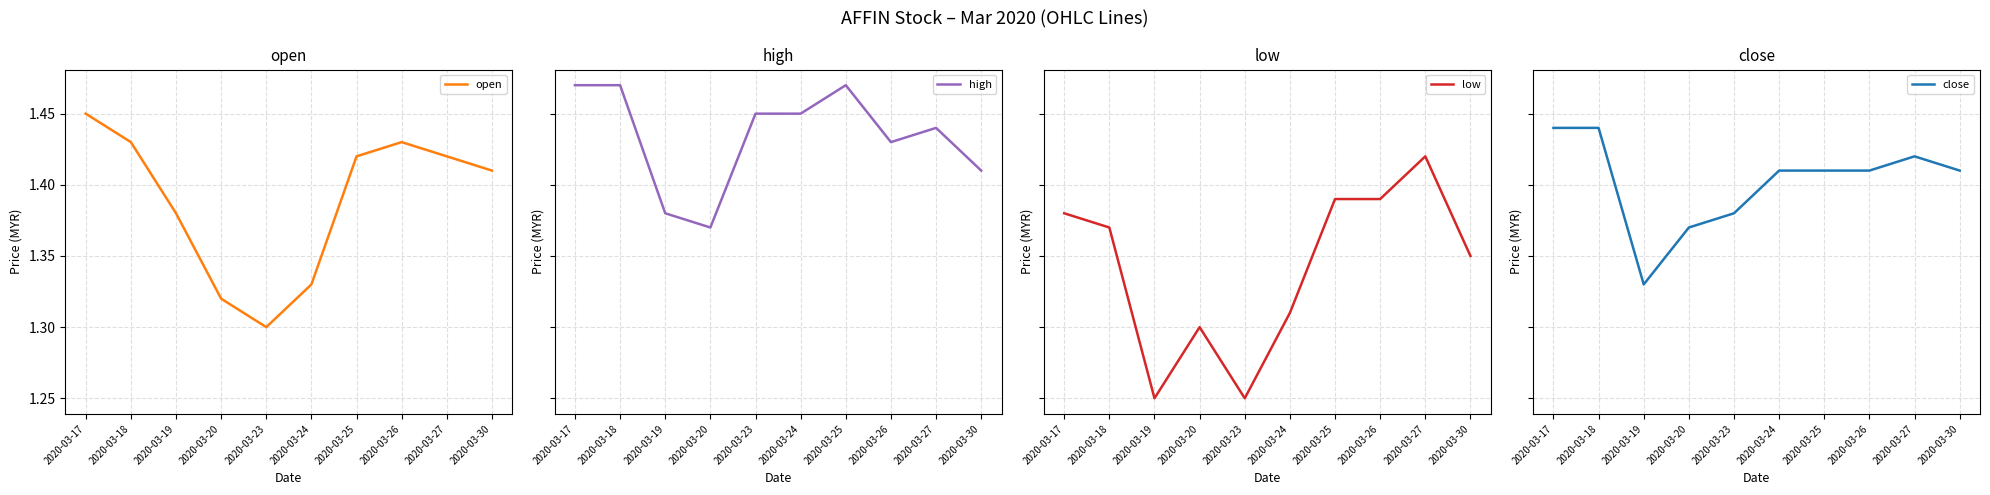

What is the spread (max minus min) of values at 2020-03-25?

0.1